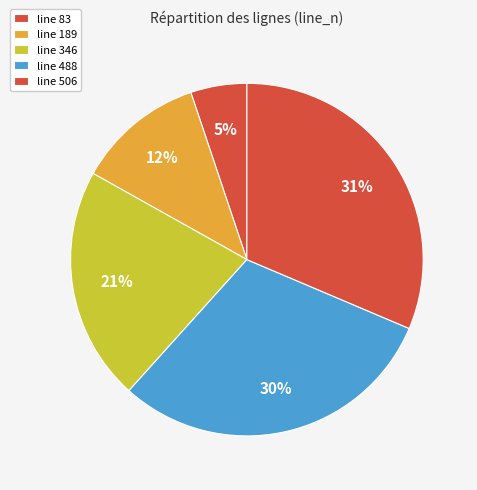

How many segments does this pie chart have?

5